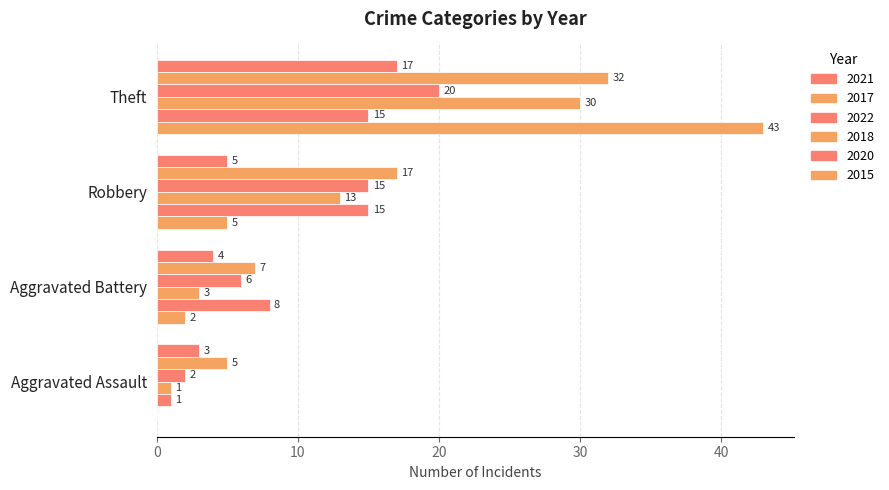

Count the number of categories in the chart.

4